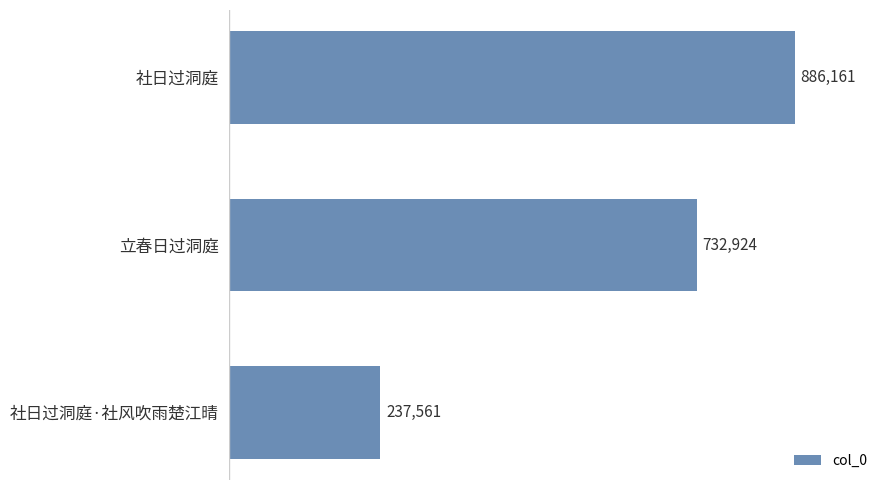

Reading bottom to top, extract all data points from this chart.

社日过洞庭·社风吹雨楚江晴=237561	立春日过洞庭=732924	社日过洞庭=886161